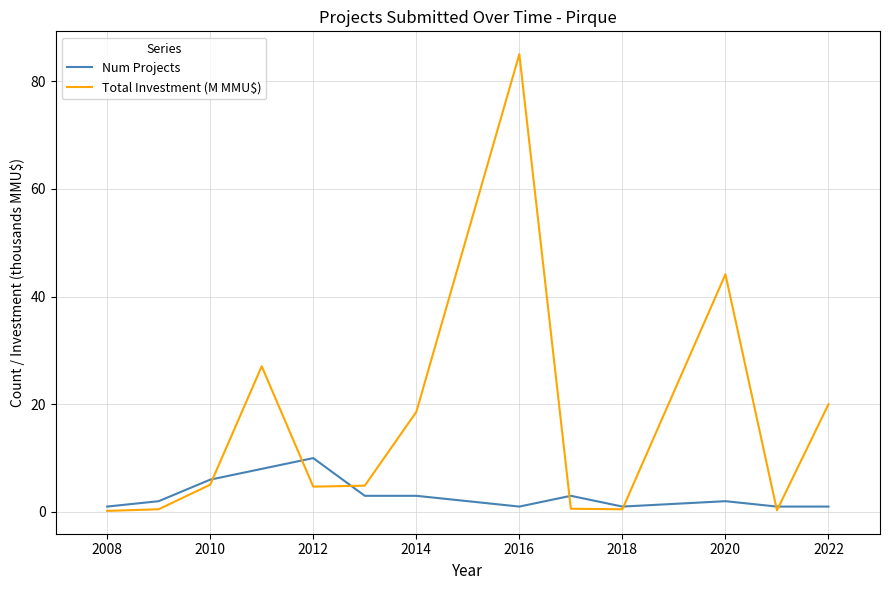

What is the maximum value shown in the chart?

85.0